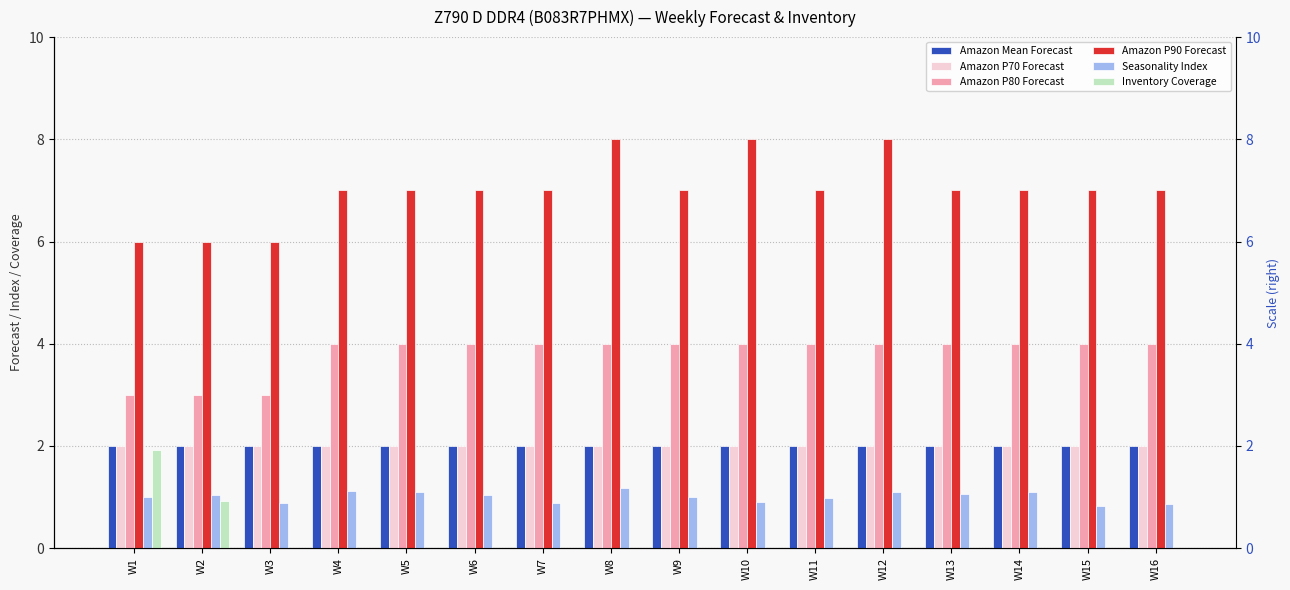

How many bars are there in each group?

6